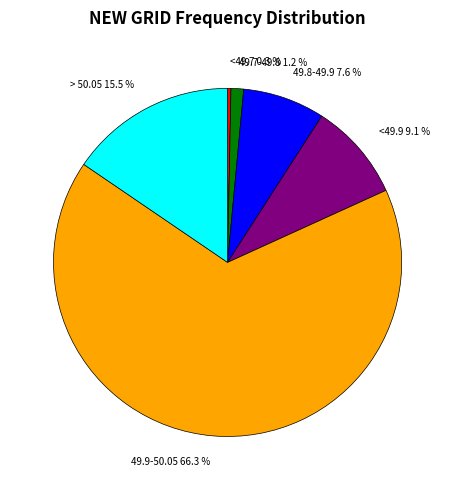

What is the largest slice in the pie chart?

49.9-50.05 66.3 %